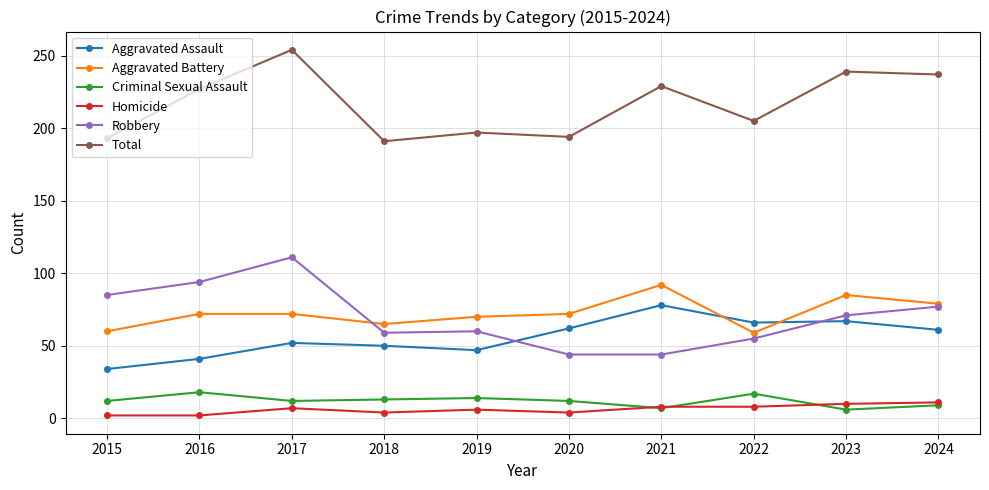

What is the approximate value of Aggravated Assault at 2017?

52